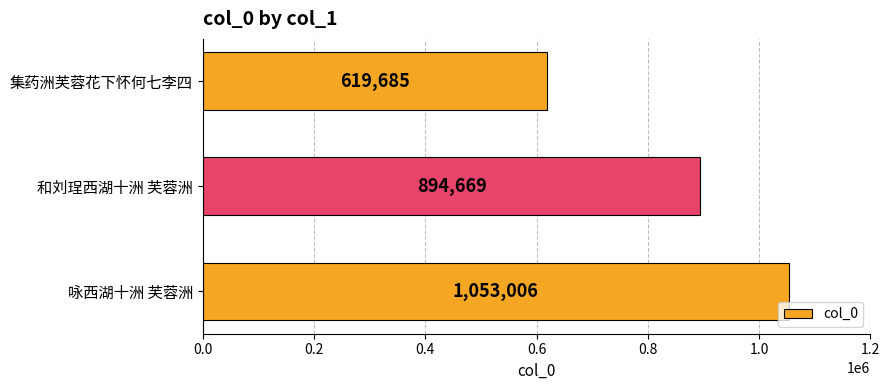

Approximately how many times larger is the value at 集药洲芙蓉花下怀何七李四 compared to 咏西湖十洲 芙蓉洲?

0.6